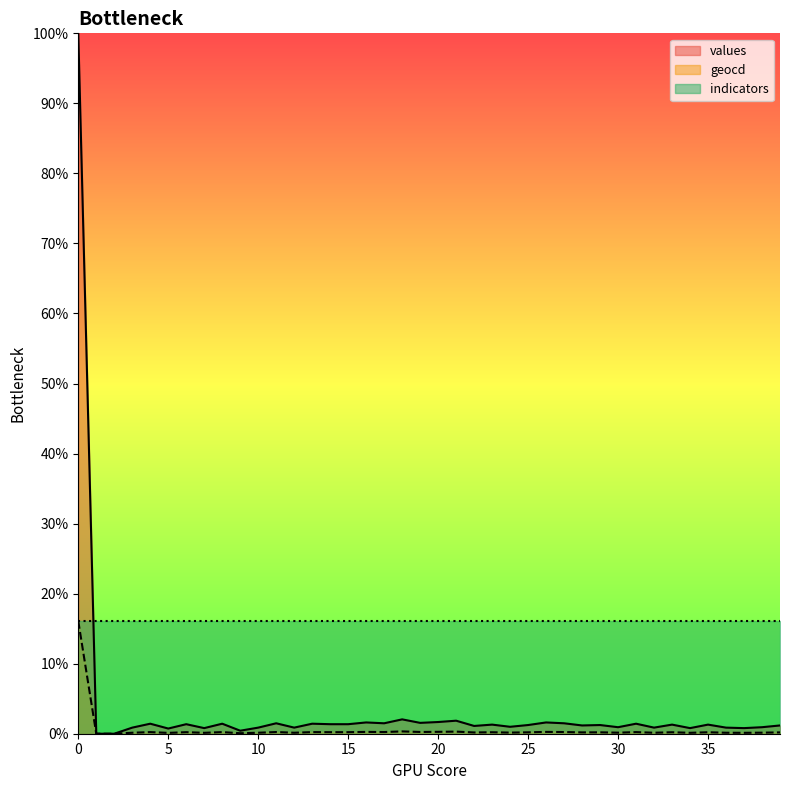

Reading left to right, list all the values displayed in this chart.

values: 100.0	0.0	0.0	0.9	1.4	0.7	1.4	0.8	1.4	0.4	0.9	1.5	0.9	1.4	1.4	1.4	1.6	1.5	2.1	1.6	1.7	1.9	1.1	1.3	1.0	1.2	1.6	1.5	1.2	1.2	0.9	1.4	0.9	1.3	0.8	1.3	0.9	0.8	0.9	1.2
geocd: 16.1	0.0	0.0	0.1	0.2	0.1	0.2	0.1	0.2	0.1	0.1	0.2	0.1	0.2	0.2	0.2	0.3	0.2	0.3	0.2	0.3	0.3	0.2	0.2	0.2	0.2	0.3	0.2	0.2	0.2	0.1	0.2	0.1	0.2	0.1	0.2	0.1	0.1	0.1	0.2